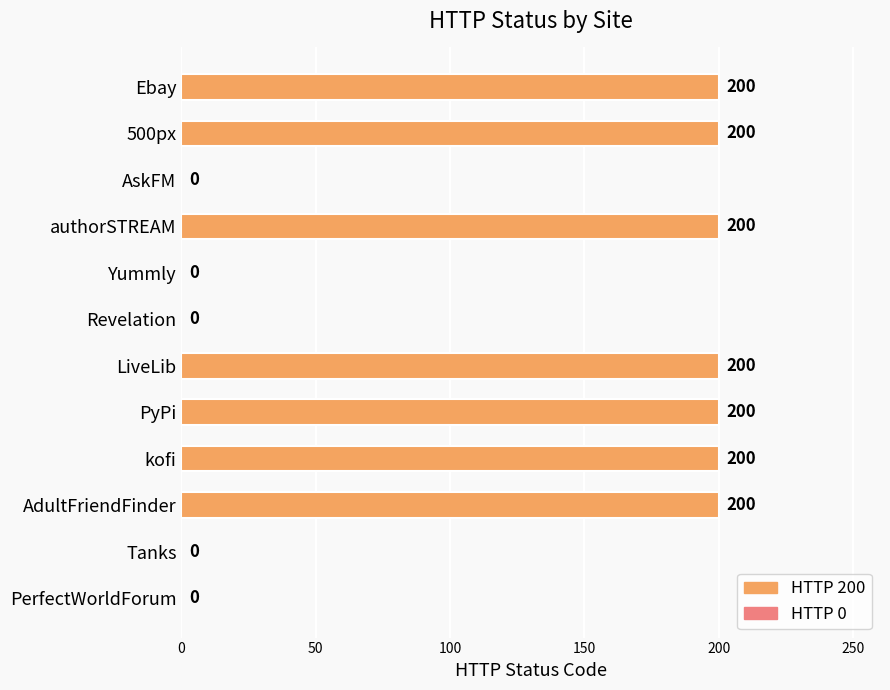

What is the ratio of the value at kofi to the value at AdultFriendFinder?

1.0